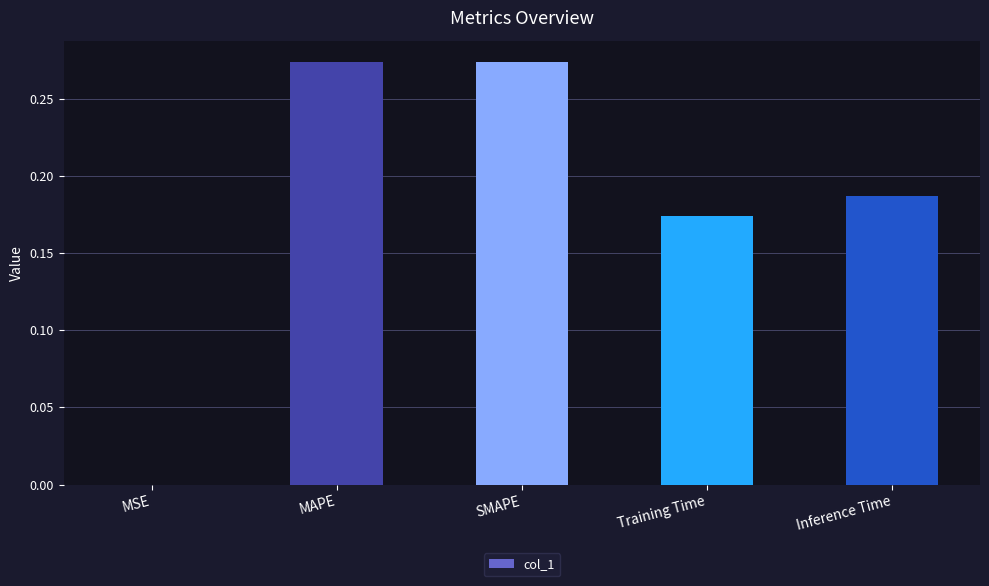

How many series are shown in this chart?

1